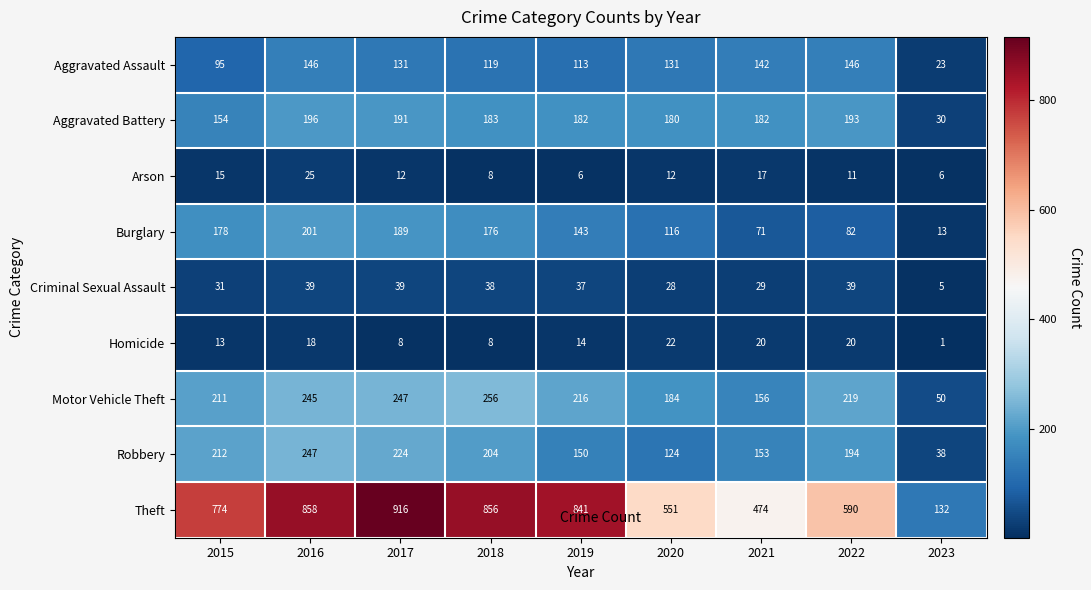

Is it true that Robbery equals 247 at 2016?

True